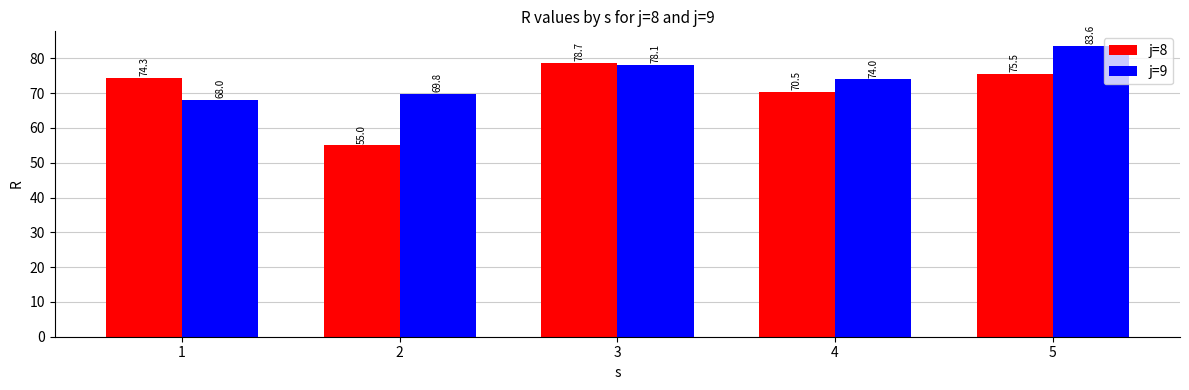

Where is j=9 nearest to the value 75?

4